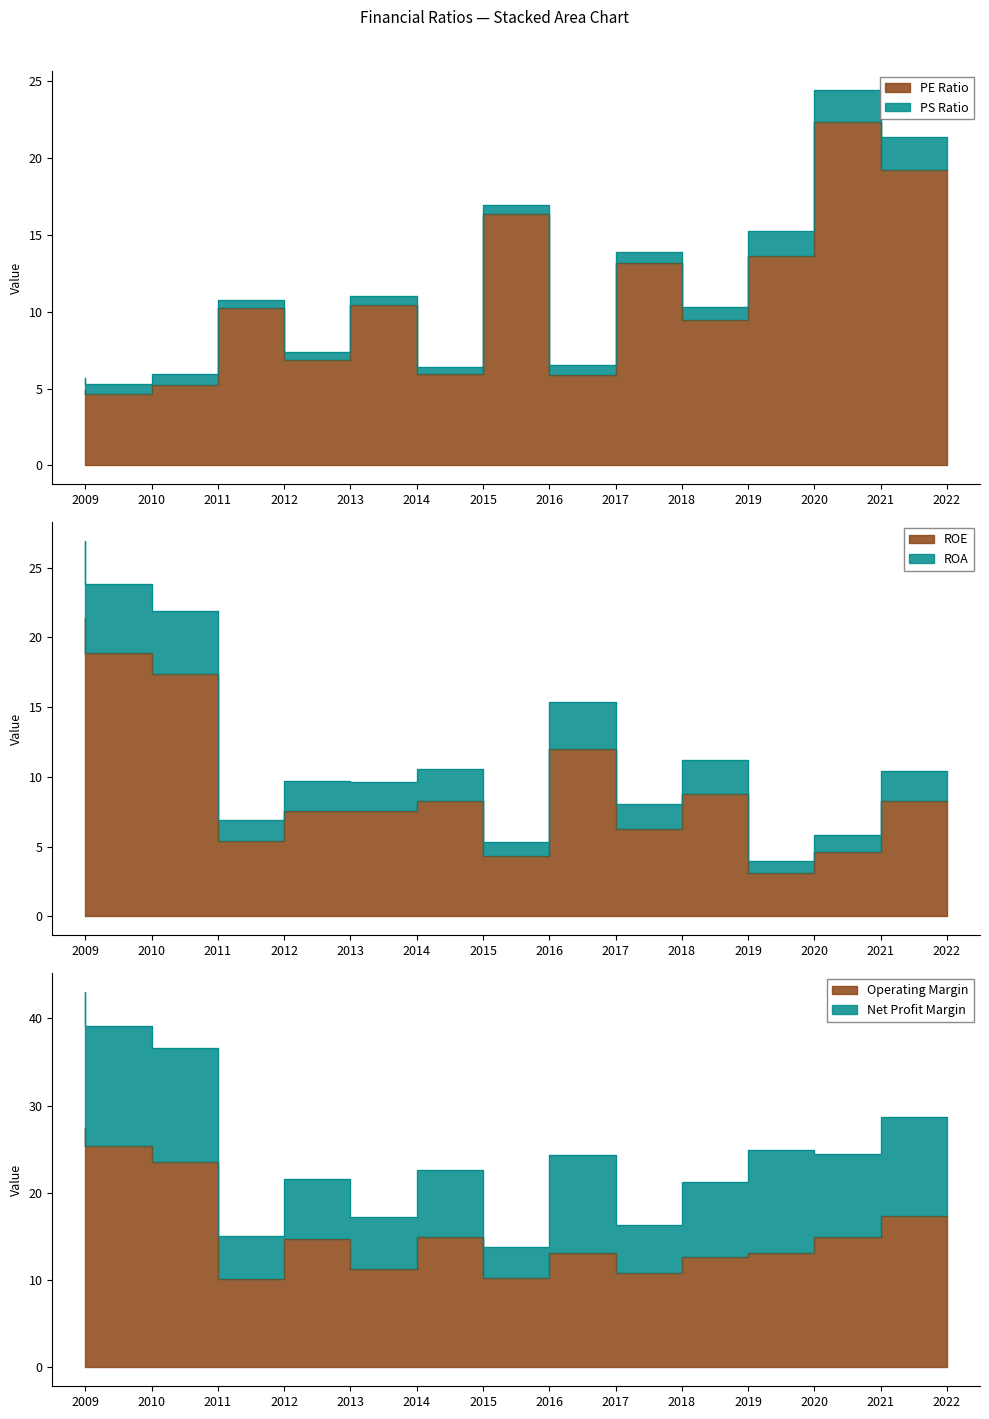

What is the value of the operating-margin point at the 12th from the left?

13.1